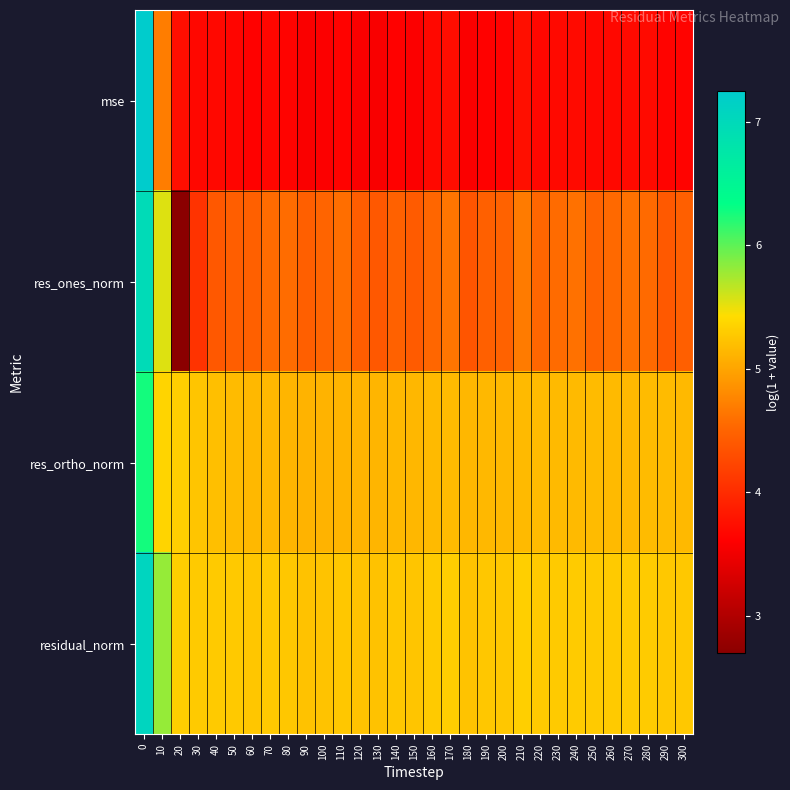

How many categories are shown in the chart?

31